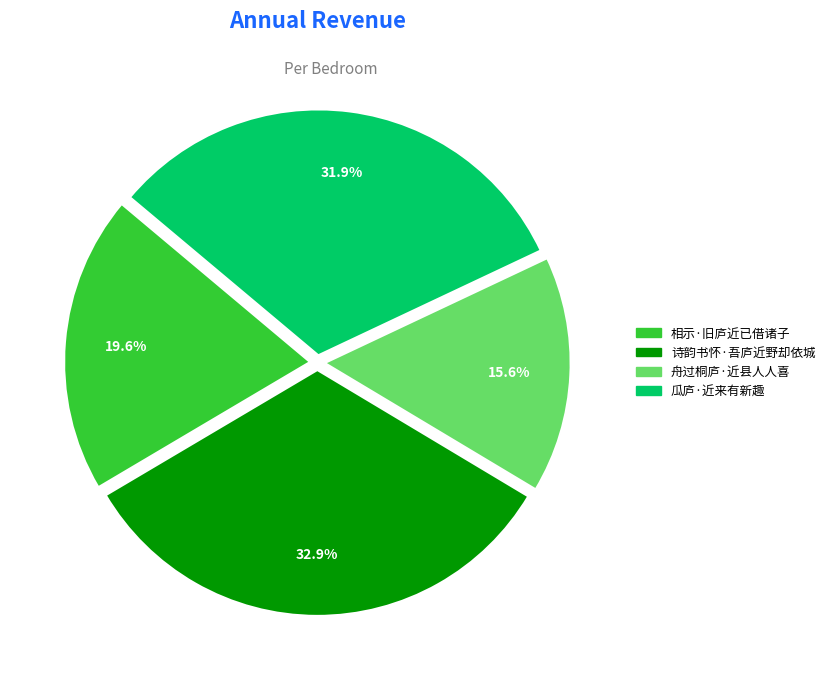

What percentage is the 相示·旧庐近已借诸子 slice, to the nearest percent?

20%